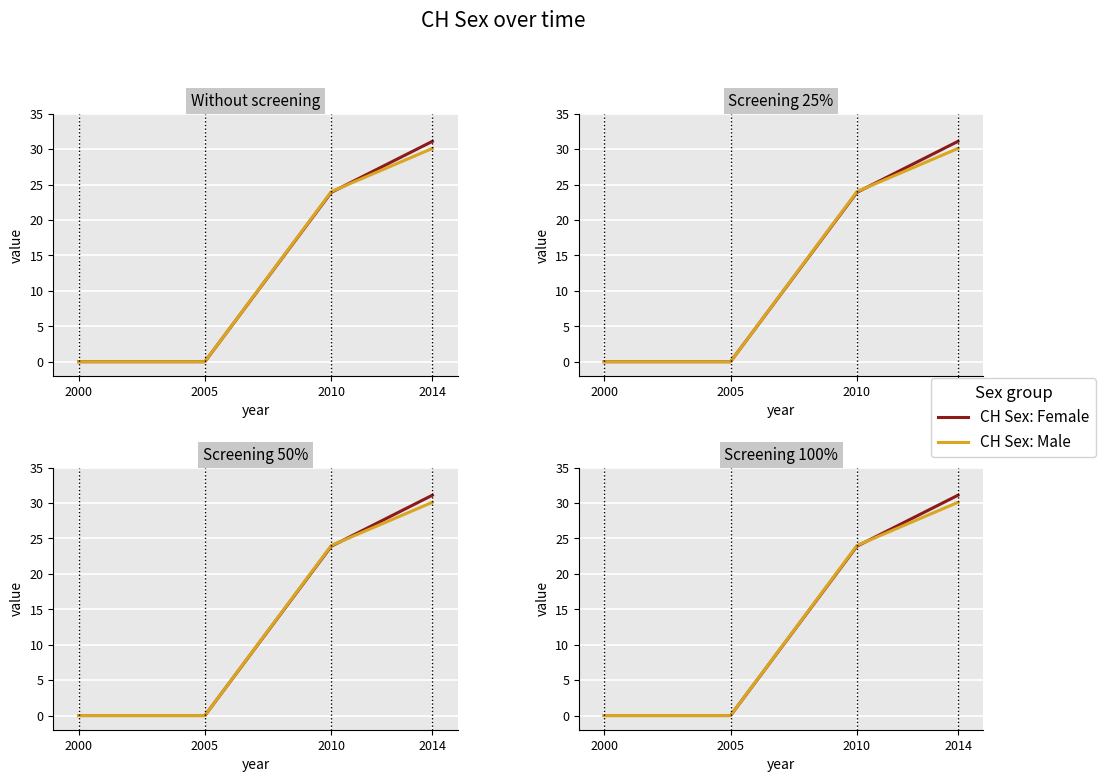

Reading right to left, what are all the values shown in this chart?

CH Sex: Female: 31.1	23.9	0.0	0.0
CH Sex: Male: 30.1	24.0	0.0	0.0